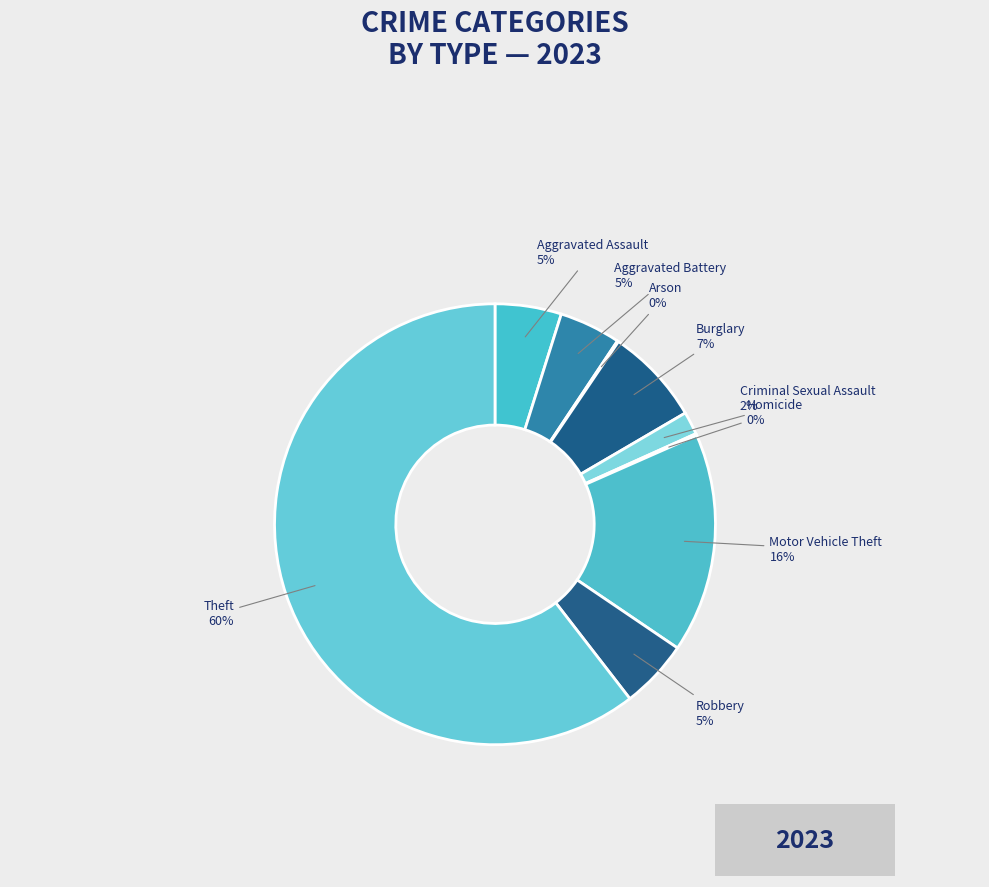

To the nearest percent, what portion does Robbery represent?

5%